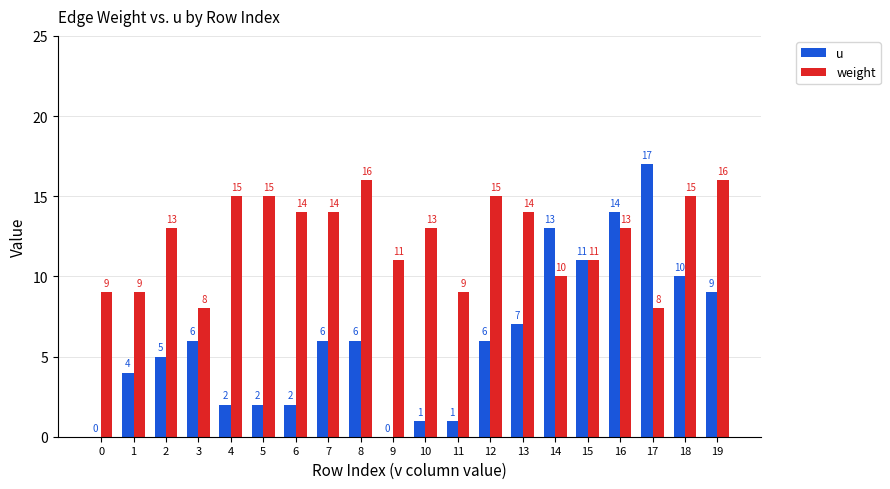

Reading right to left, what are all the values shown in this chart?

u: 9	10	17	14	11	13	7	6	1	1	0	6	6	2	2	2	6	5	4	0
weight: 16	15	8	13	11	10	14	15	9	13	11	16	14	14	15	15	8	13	9	9